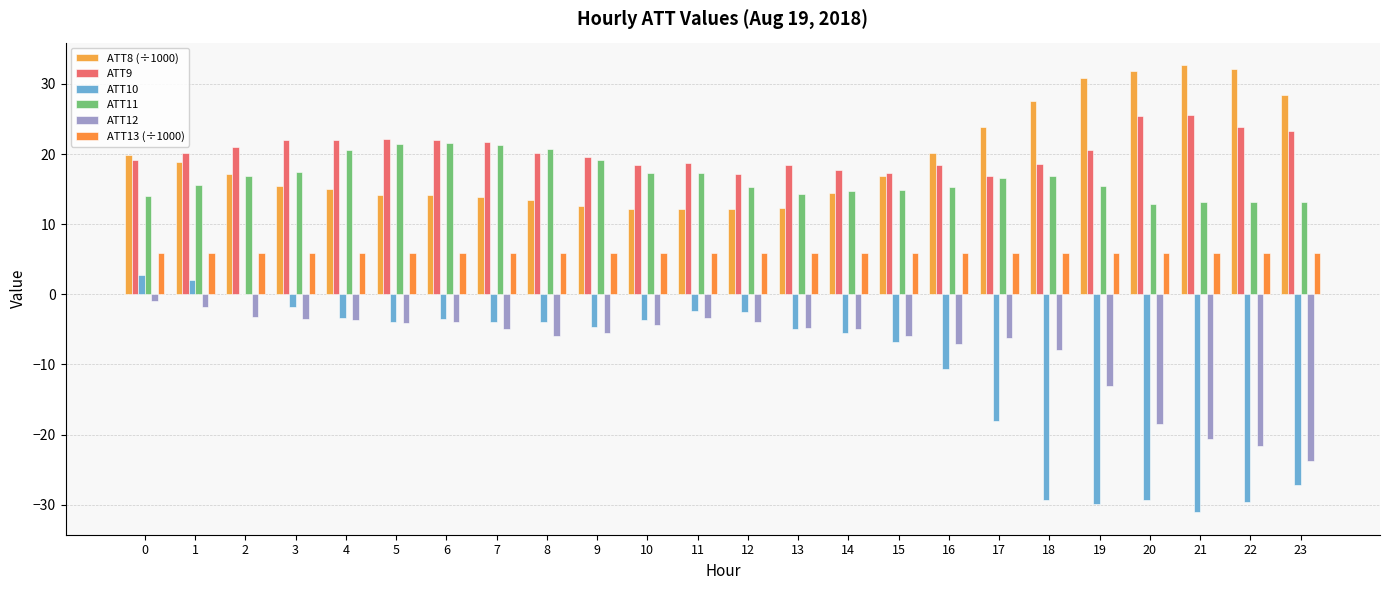

Reading left to right, extract all data points from this chart.

ATT8 (÷1000): 0=19.8	1=18.8	2=17.2	3=15.5	4=15.0	5=14.1	6=14.2	7=13.9	8=13.4	9=12.6	10=12.2	11=12.2	12=12.2	13=12.3	14=14.5	15=16.8	16=20.1	17=23.8	18=27.6	19=30.8	20=31.9	21=32.7	22=32.1	23=28.4
ATT9: 0=19.2	1=20.2	2=21.0	3=22.1	4=22.0	5=22.1	6=22.0	7=21.7	8=20.2	9=19.5	10=18.5	11=18.7	12=17.2	13=18.4	14=17.7	15=17.3	16=18.4	17=16.9	18=18.6	19=20.6	20=25.4	21=25.6	22=23.9	23=23.3
ATT10: 0=2.8	1=2.0	2=-0.0	3=-1.8	4=-3.4	5=-4.0	6=-3.5	7=-4.0	8=-4.0	9=-4.7	10=-3.6	11=-2.4	12=-2.6	13=-4.9	14=-5.5	15=-6.9	16=-10.6	17=-18.0	18=-29.3	19=-29.9	20=-29.3	21=-31.1	22=-29.6	23=-27.2
ATT11: 0=14.0	1=15.6	2=16.9	3=17.5	4=20.5	5=21.4	6=21.5	7=21.2	8=20.8	9=19.2	10=17.3	11=17.3	12=15.3	13=14.4	14=14.7	15=14.9	16=15.3	17=16.5	18=16.9	19=15.5	20=12.8	21=13.2	22=13.1	23=13.1
ATT12: 0=-0.9	1=-1.9	2=-3.2	3=-3.5	4=-3.6	5=-4.1	6=-4.0	7=-5.0	8=-5.9	9=-5.5	10=-4.4	11=-3.4	12=-4.0	13=-4.8	14=-4.9	15=-5.9	16=-7.1	17=-6.3	18=-7.9	19=-13.0	20=-18.6	21=-20.6	22=-21.7	23=-23.7
ATT13 (÷1000): 0=5.8	1=5.8	2=5.8	3=5.8	4=5.8	5=5.8	6=5.8	7=5.8	8=5.8	9=5.8	10=5.8	11=5.8	12=5.8	13=5.8	14=5.8	15=5.8	16=5.8	17=5.8	18=5.8	19=5.8	20=5.8	21=5.8	22=5.8	23=5.9